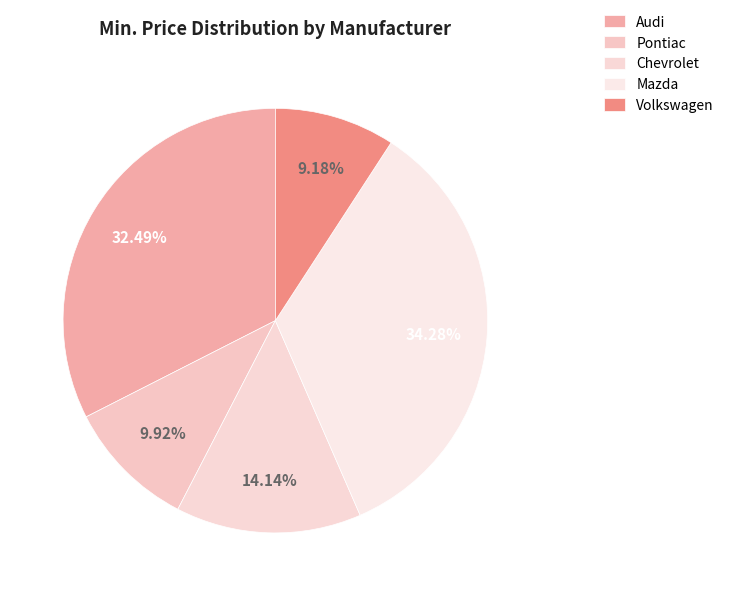

How many slices are in this pie chart?

5